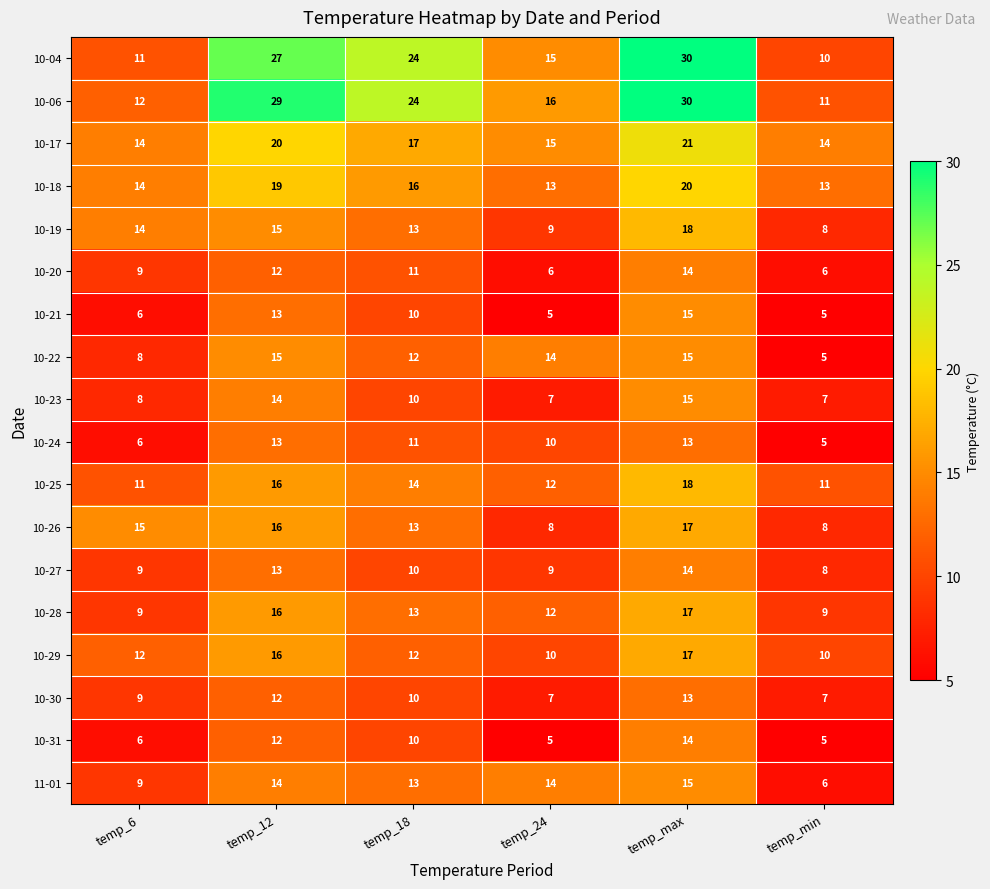

True or false: 10-30 has a value of 4 at temp_18.

False